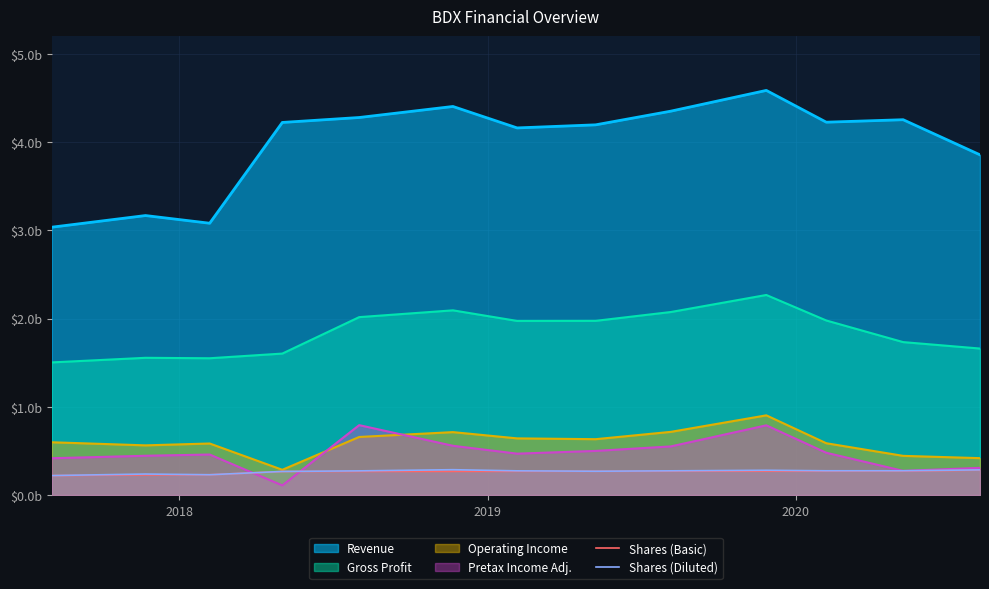

What are all the series names shown in the legend?

Revenue, Gross Profit, Operating Income, Pretax Income Adj., Shares (Basic), Shares (Diluted)